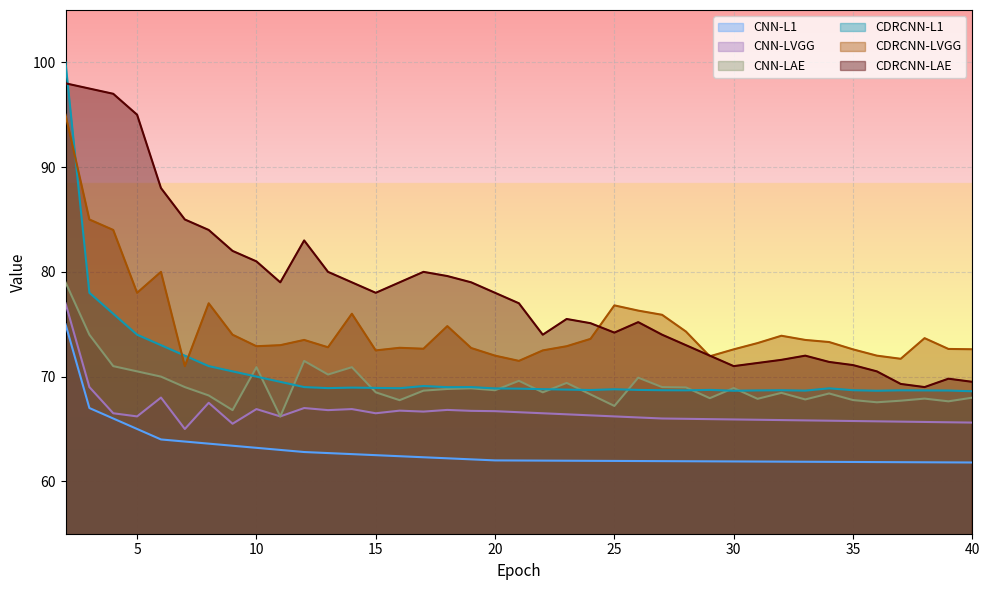

What is the value of the CDRCNN-L1 point at the 36th from the left?

68.7